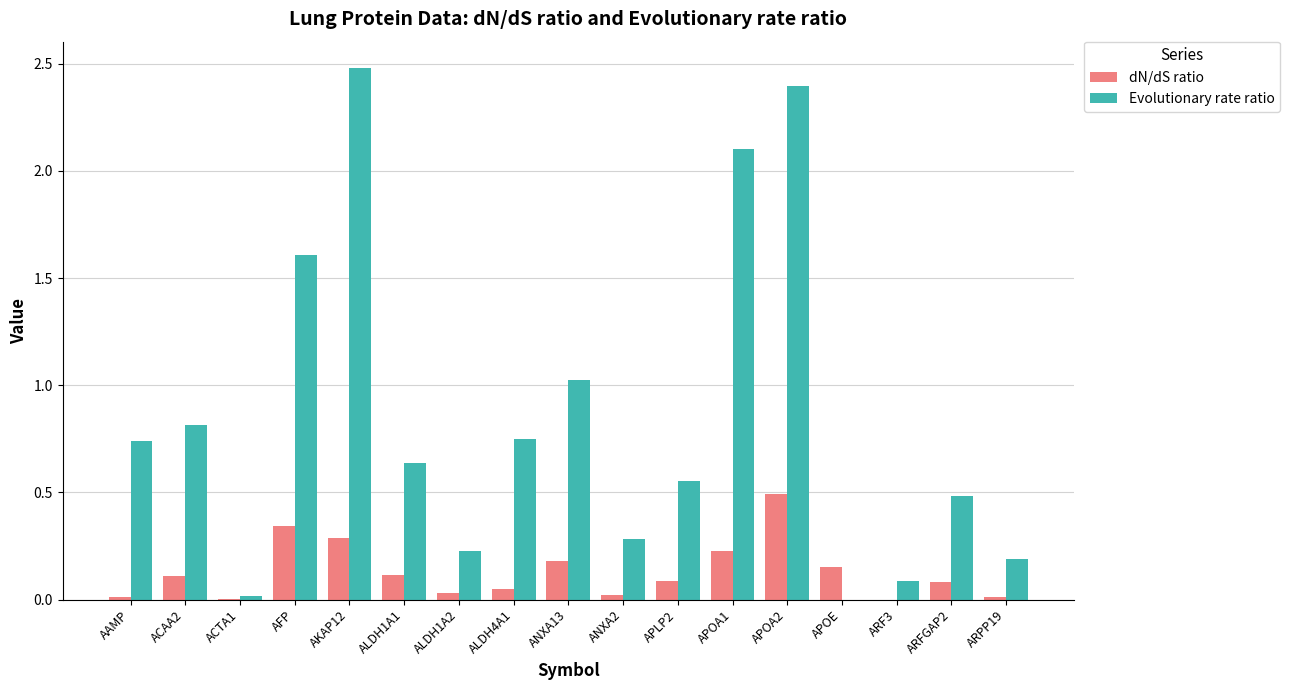

Which series changed the most between ANXA13 and ANXA2?

Evolutionary rate ratio